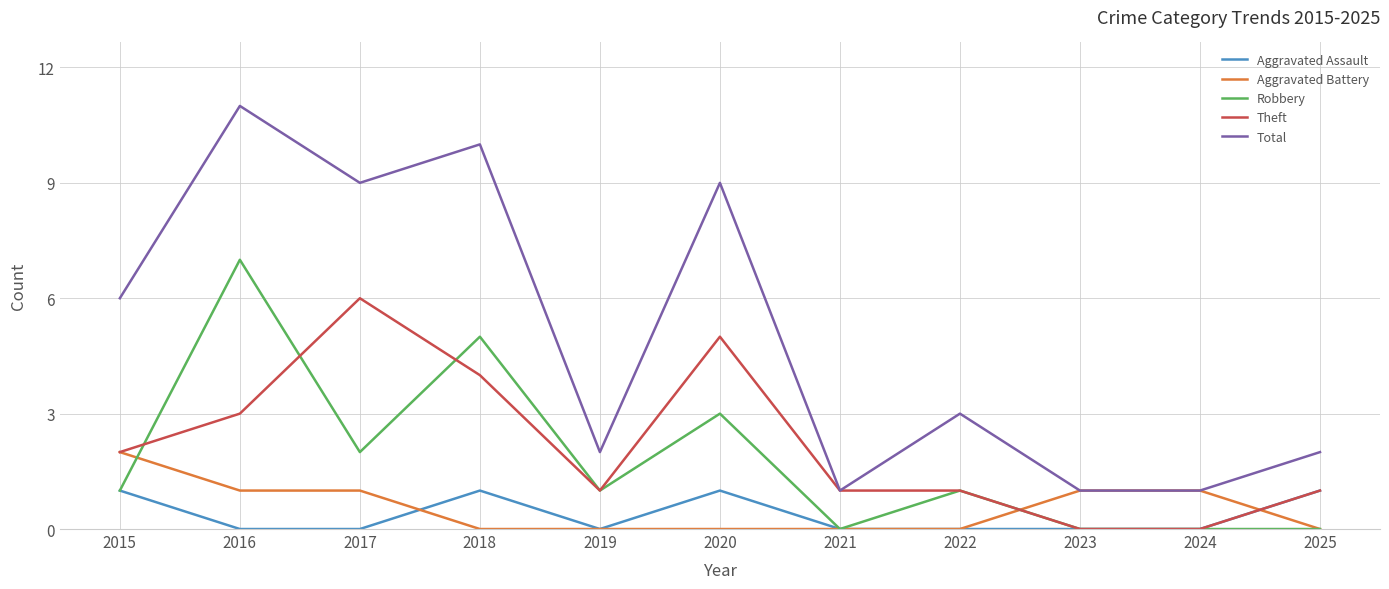

At which category is the sum across all series the highest?

2016